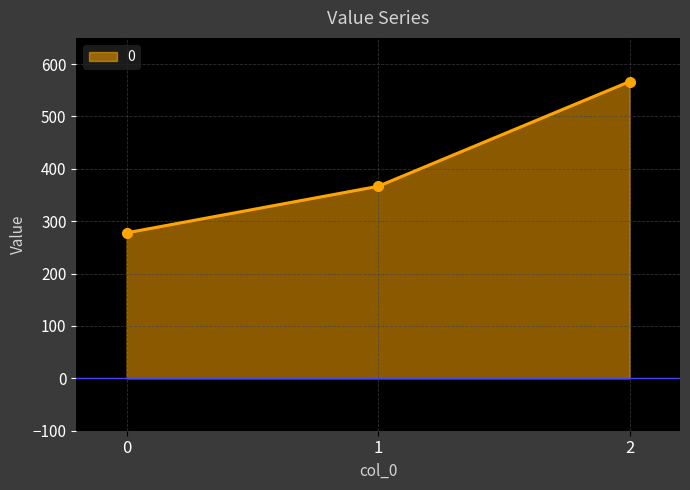

Reading right to left, what are all the values shown in this chart?

2=566.7	1=366.7	0=277.8